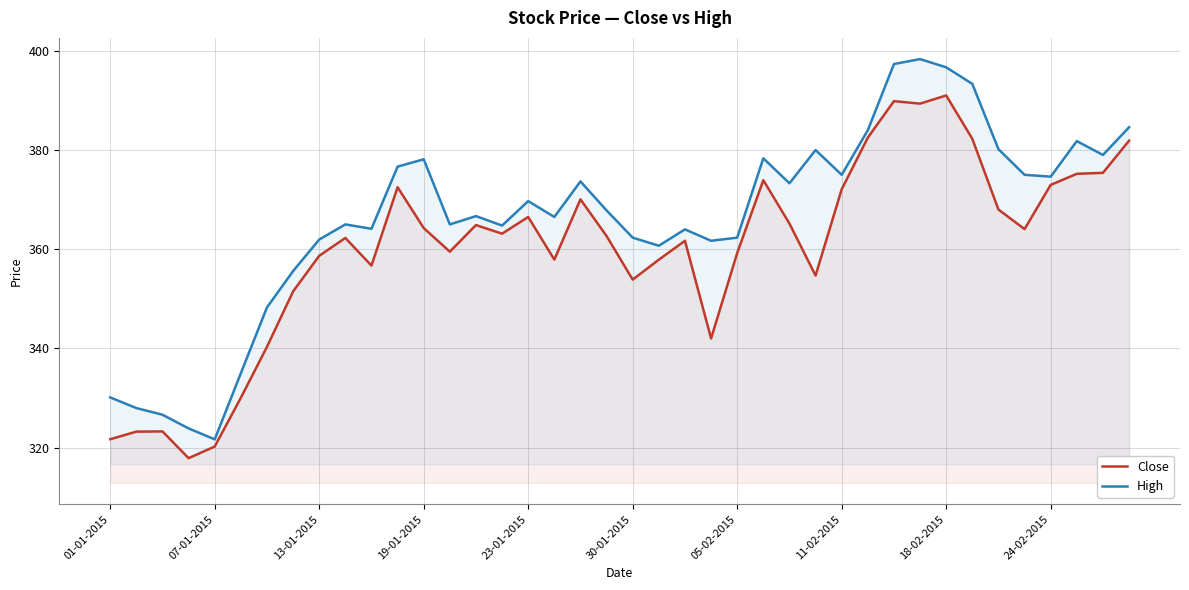

What is the spread (max minus min) of values at 01-01-2015?

8.4